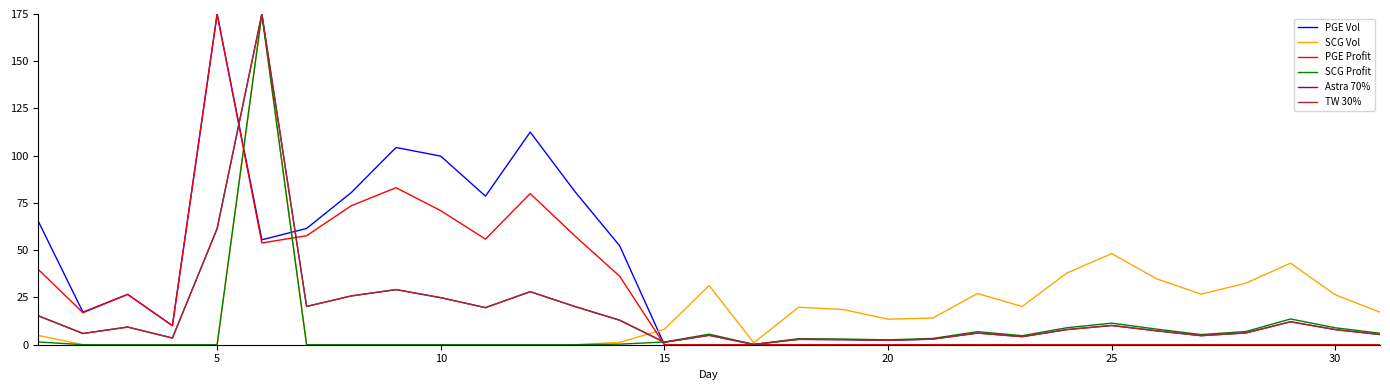

Where is SCG Vol nearest to the value 87?

25